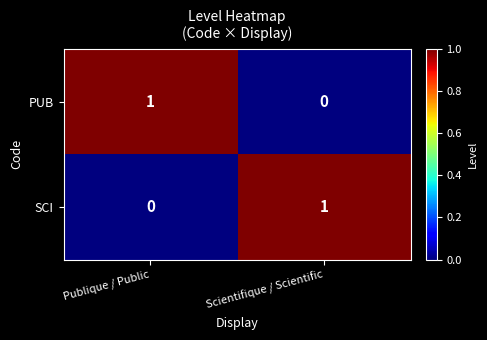

At which label is SCI closest to 0?

Publique / Public